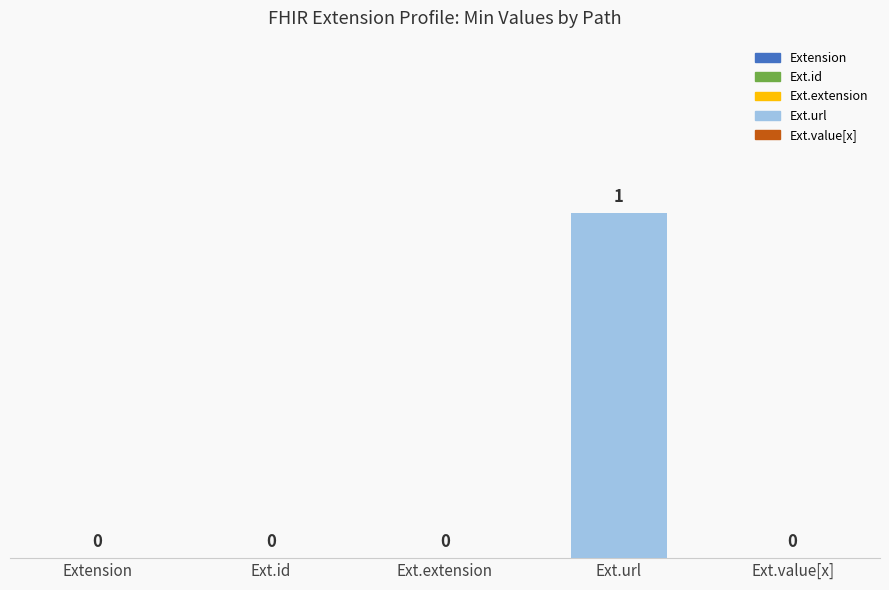

Reading right to left, what are all the values shown in this chart?

Min: Extension.value[x]=0	Extension.url=1	Extension.extension=0	Extension.id=0	Extension=0
Base Min: Extension.value[x]=0	Extension.url=1	Extension.extension=0	Extension.id=0	Extension=0